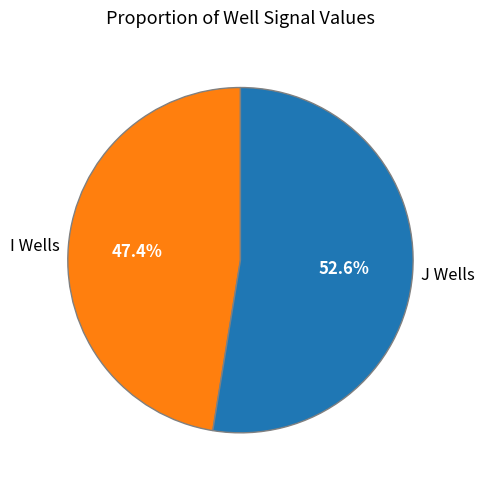

Rank the categories by value from lowest to highest.

I Wells, J Wells